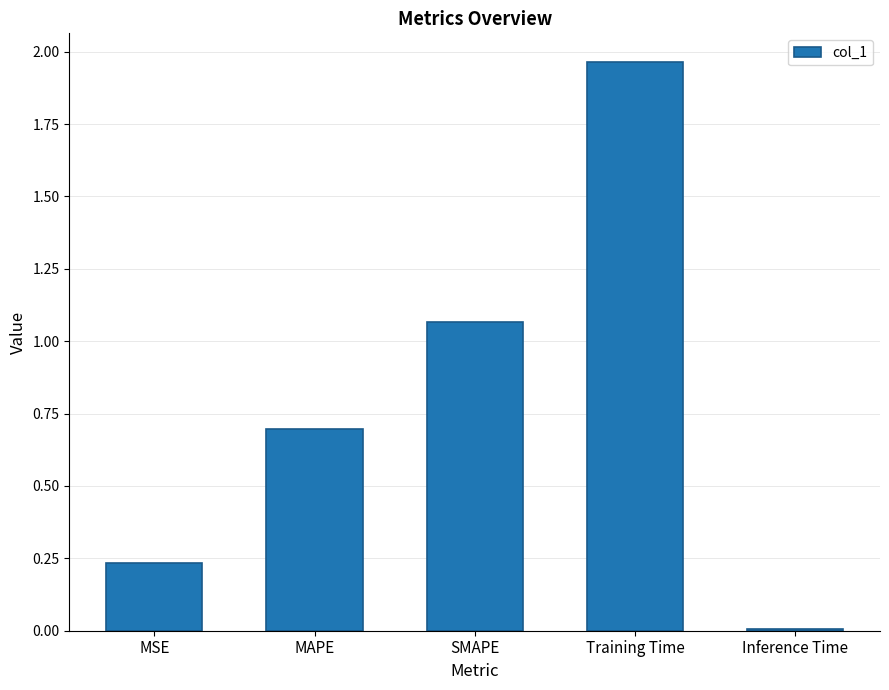

Rank the categories by value from highest to lowest.

Training Time, SMAPE, MAPE, MSE, Inference Time